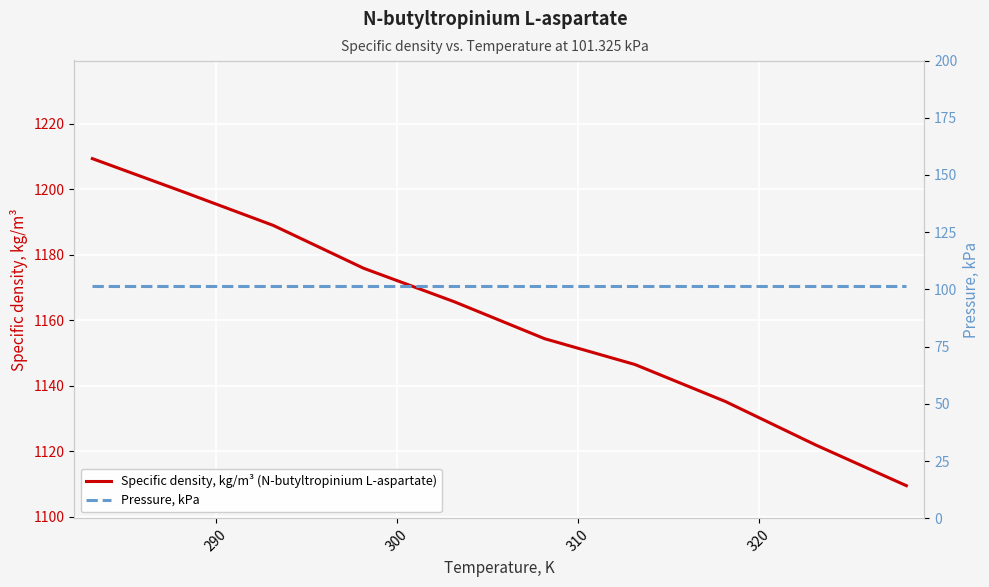

What is the minimum value for Specific density, kg/m³ (N-butyltropinium L-aspartate)?

1109.5